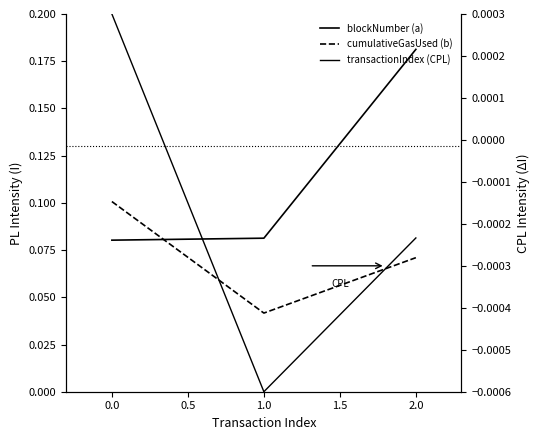

Which series changed the most between −0.5 and 0.0?

cumulativeGasUsed (b)